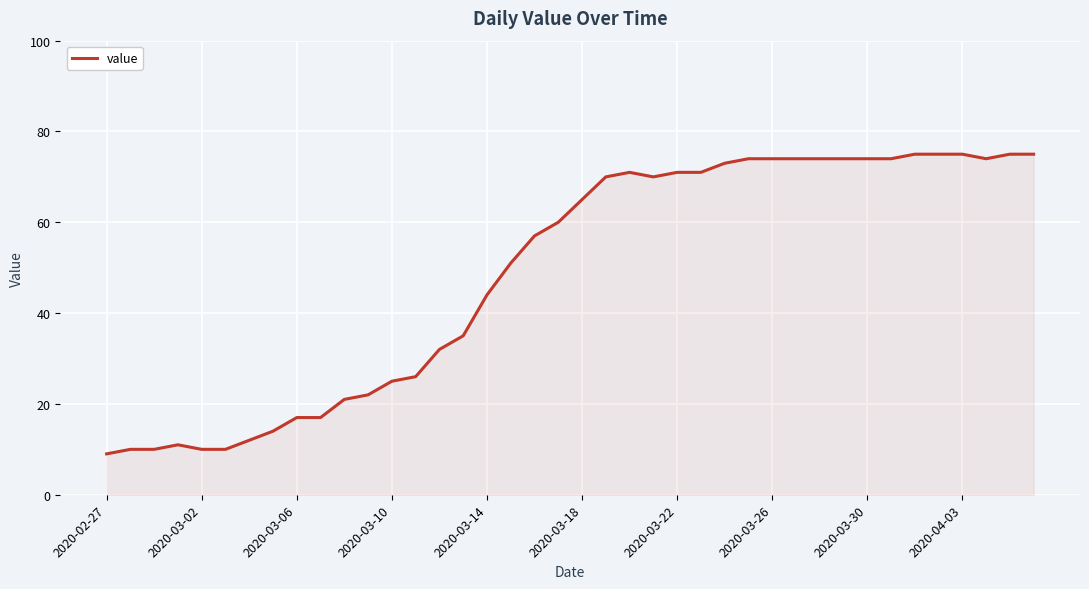

What is the minimum value shown in the chart?

9